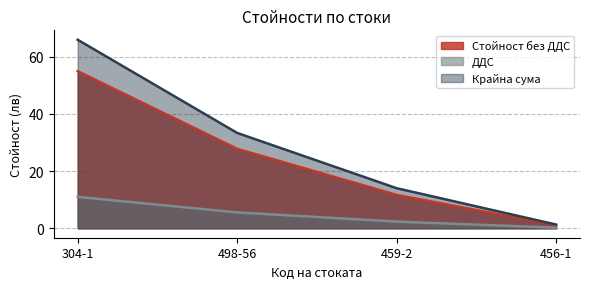

What is the value of the Крайна сума point at the 2nd from the left?

33.4